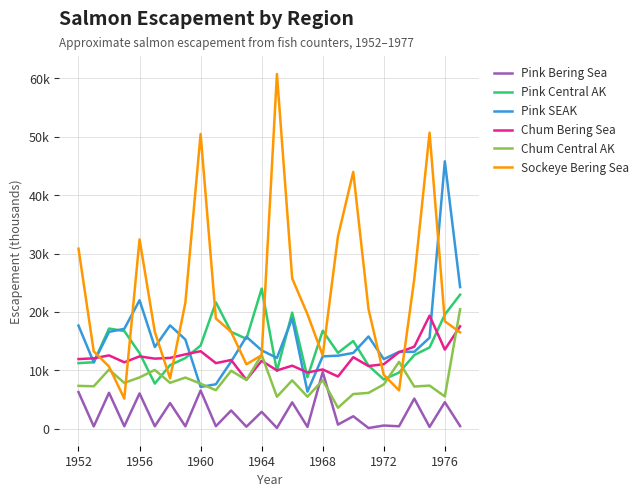

True or false: Chum Bering Sea has more than 1 points higher than both neighbors.

True